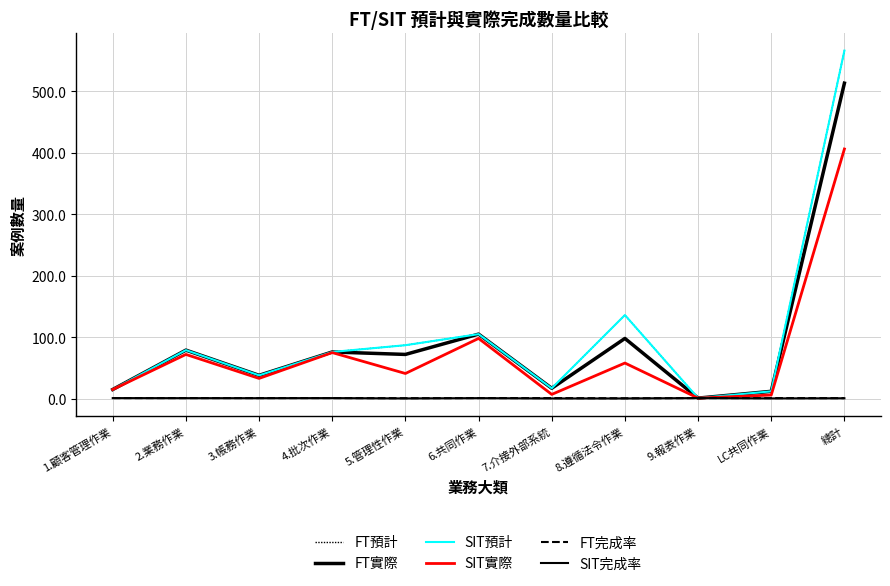

In FT實際, how many points are lower than both neighbors (excluding endpoints)?

4